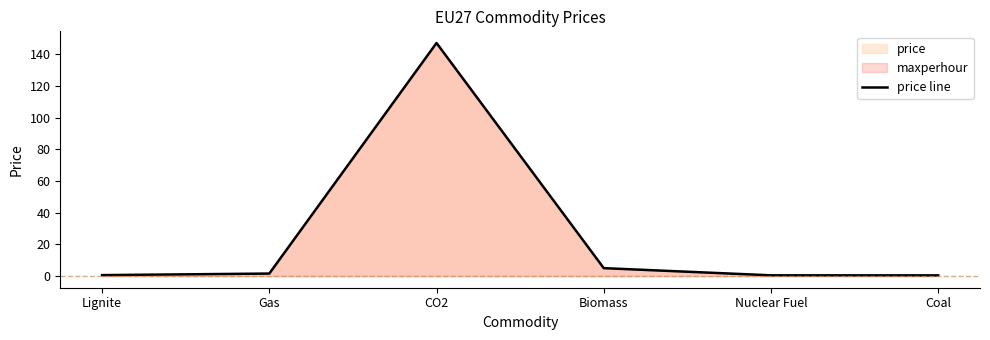

Where is the first local maximum?

CO2